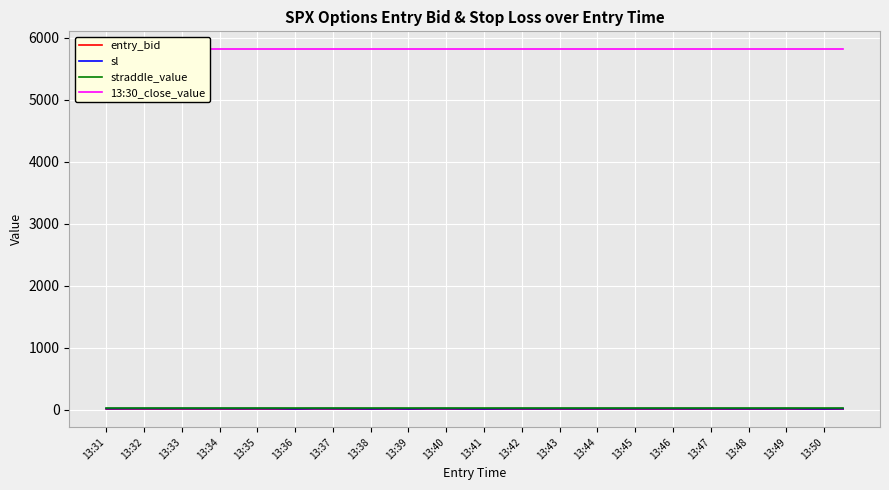

Which label corresponds to the largest value in the chart?

13:31